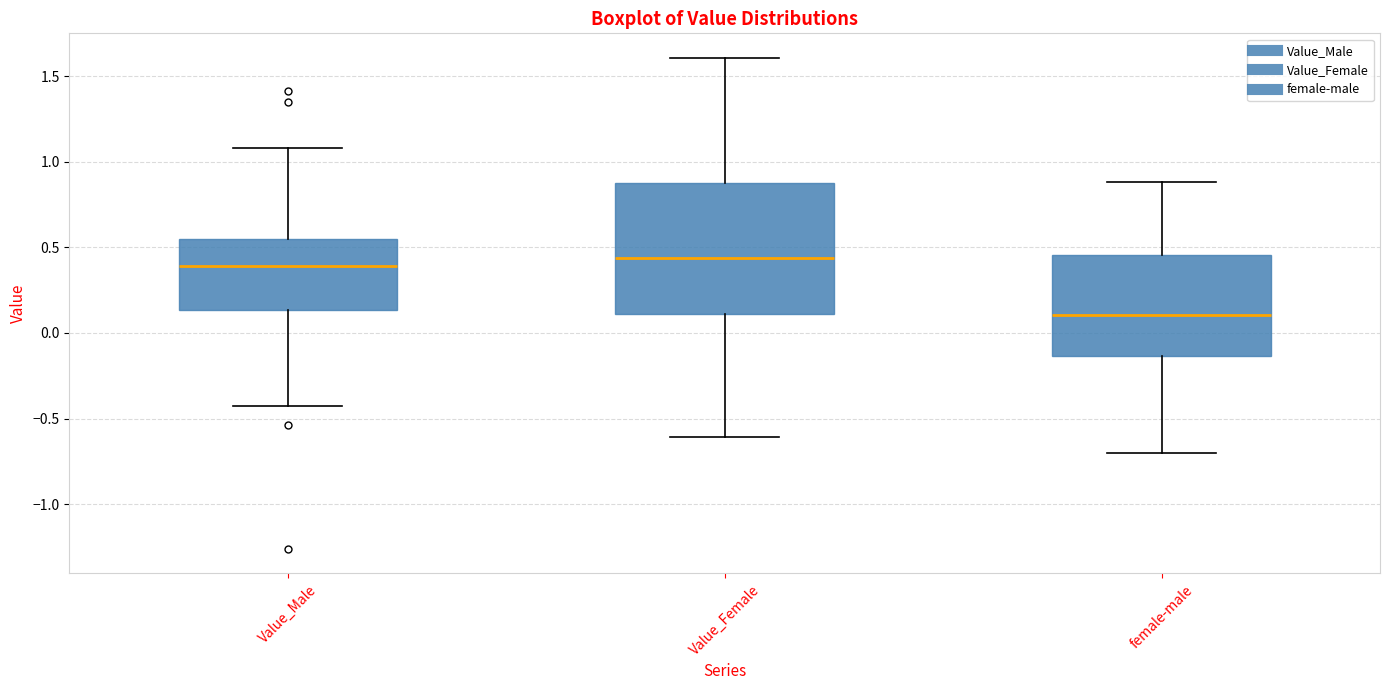

Comparing the boxes themselves (not the whiskers), which one is the tallest?

Value_Female